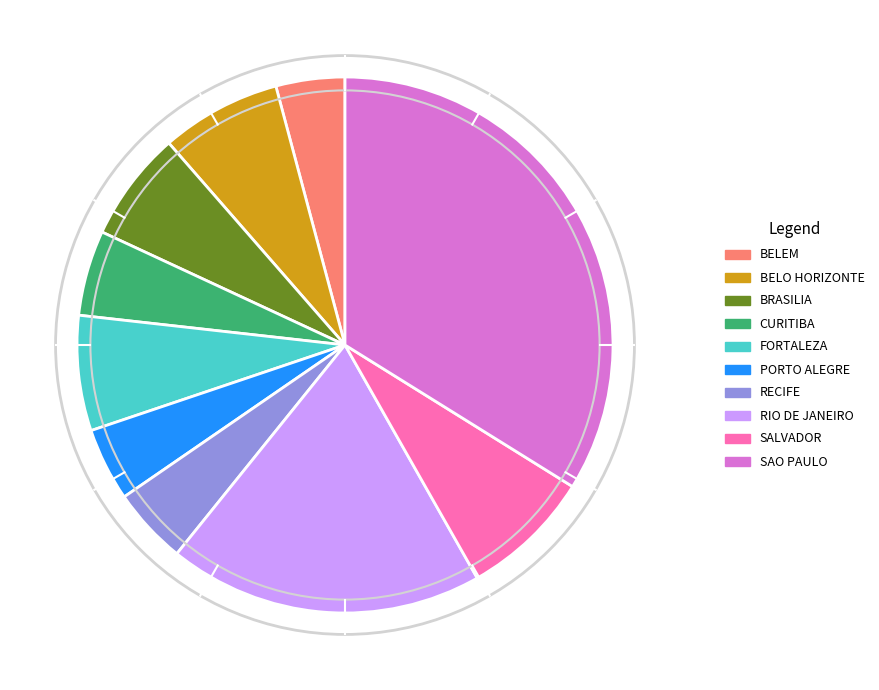

Is SALVADOR the majority of the pie?

No